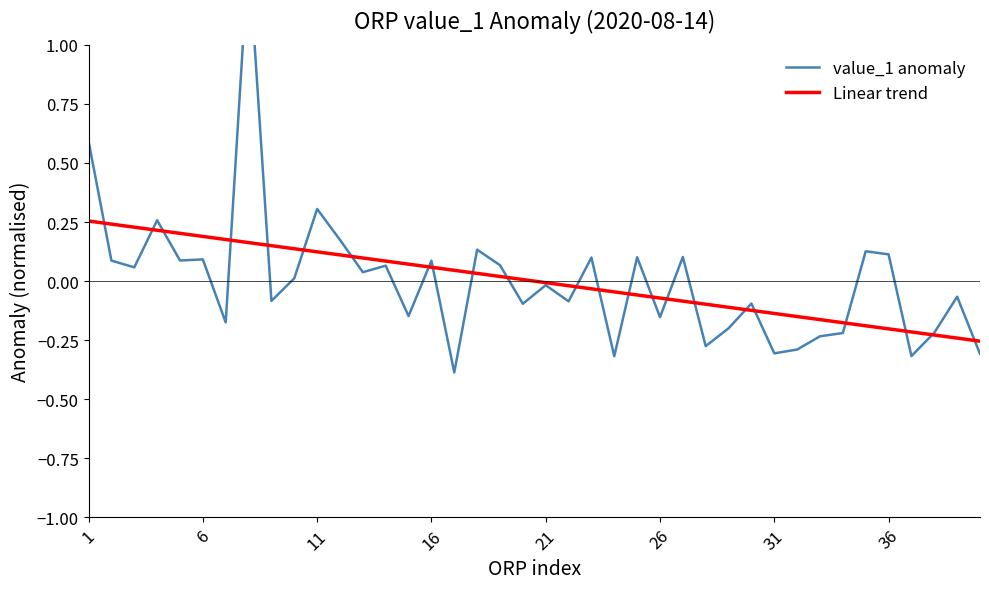

True or false: value_1 anomaly has more than 1 interior local peaks.

True